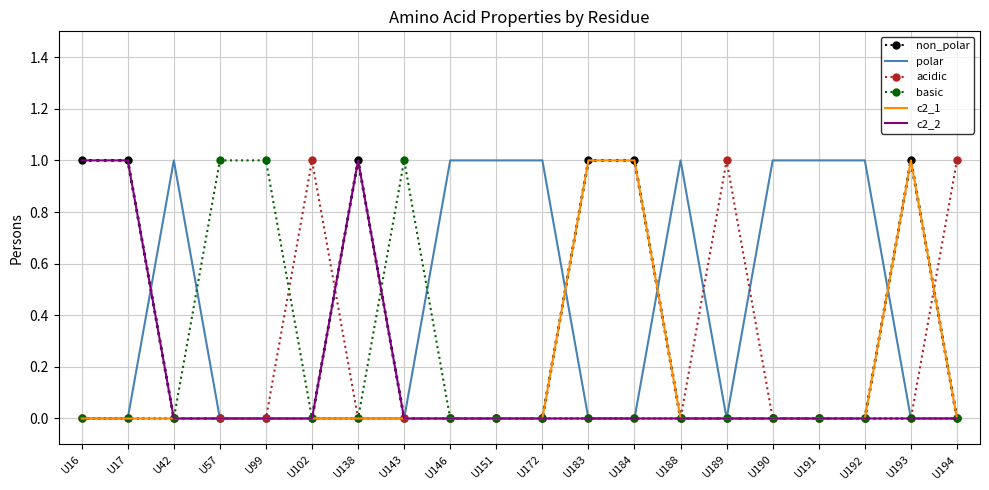

True or false: acidic and polar intersect in this chart.

True